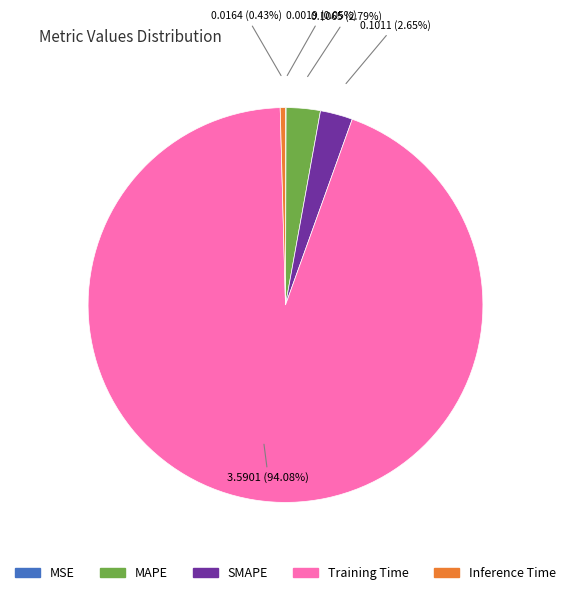

Between MAPE and Training Time, which is larger?

Training Time